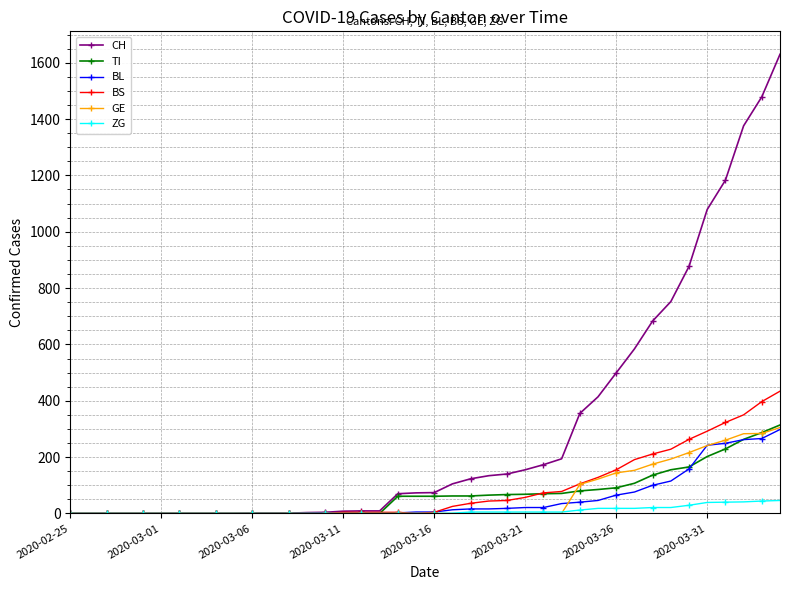

What is the highest value of the TI series?

314